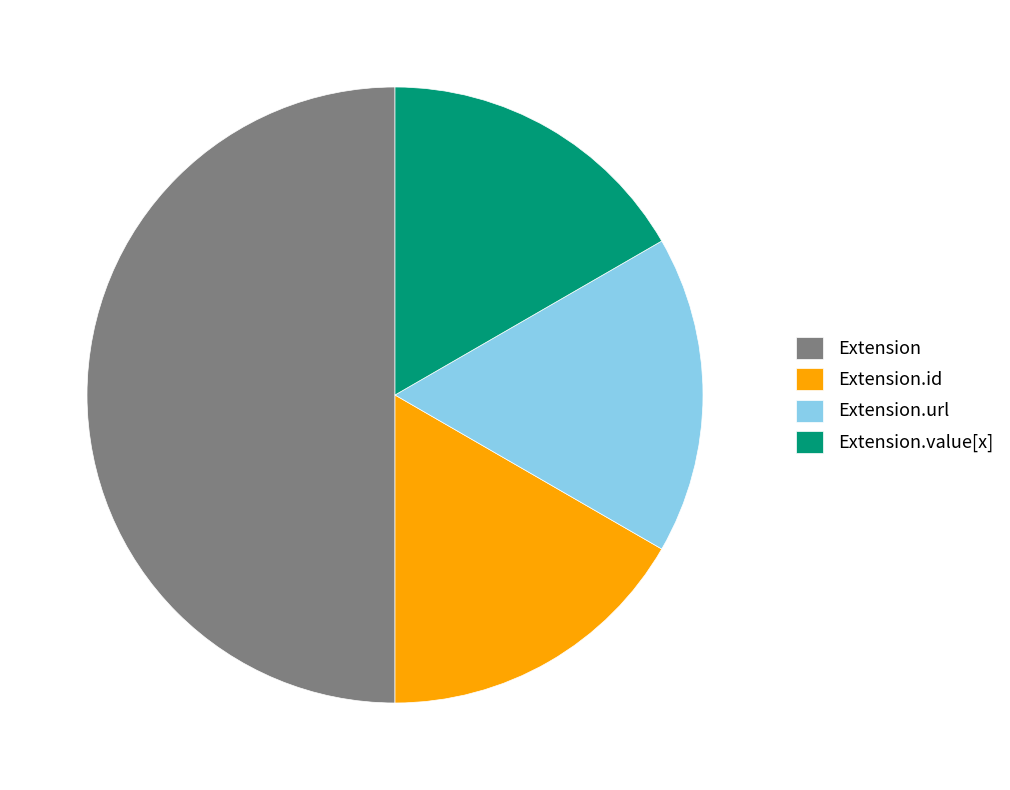

Combined, do Extension.url and Extension.id account for over 50%?

No